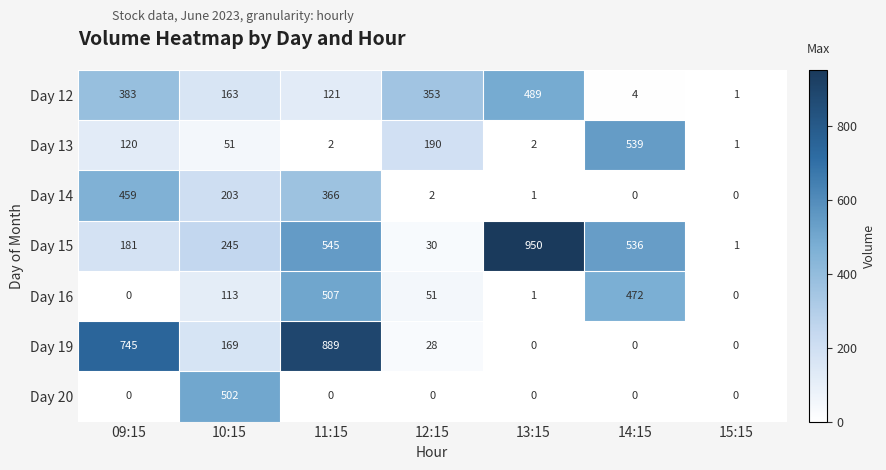

Which series has the widest spread of values?

Day 15